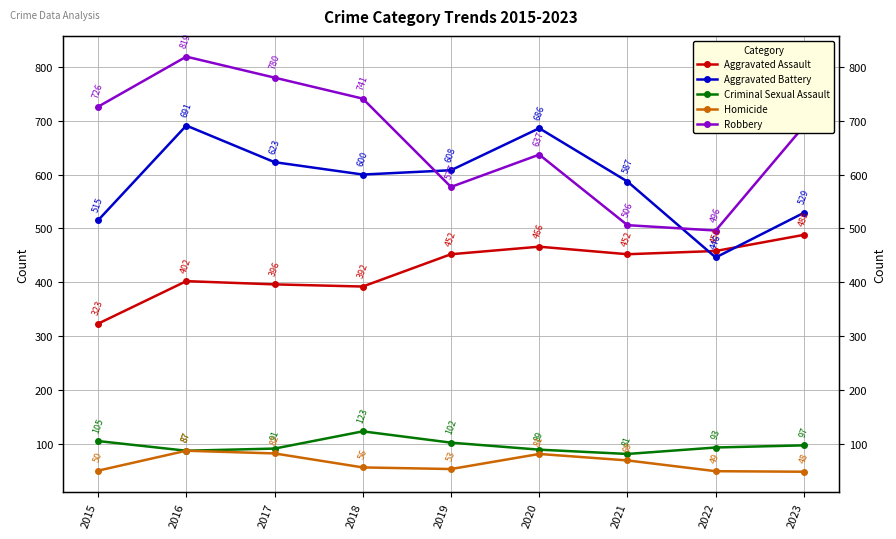

True or false: Robbery and Criminal Sexual Assault cross at least once.

False